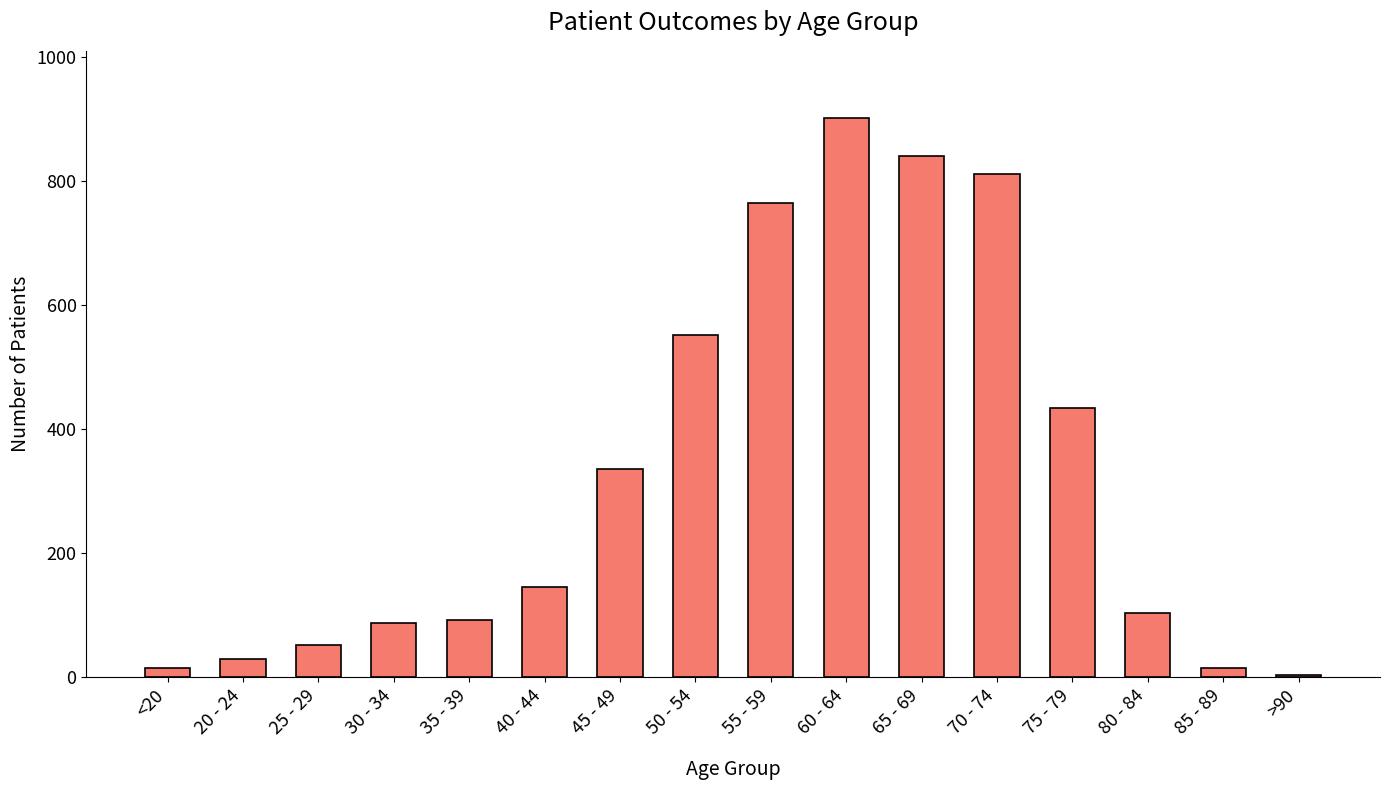

What is the change in value from 20 - 24 to 45 - 49?

+306